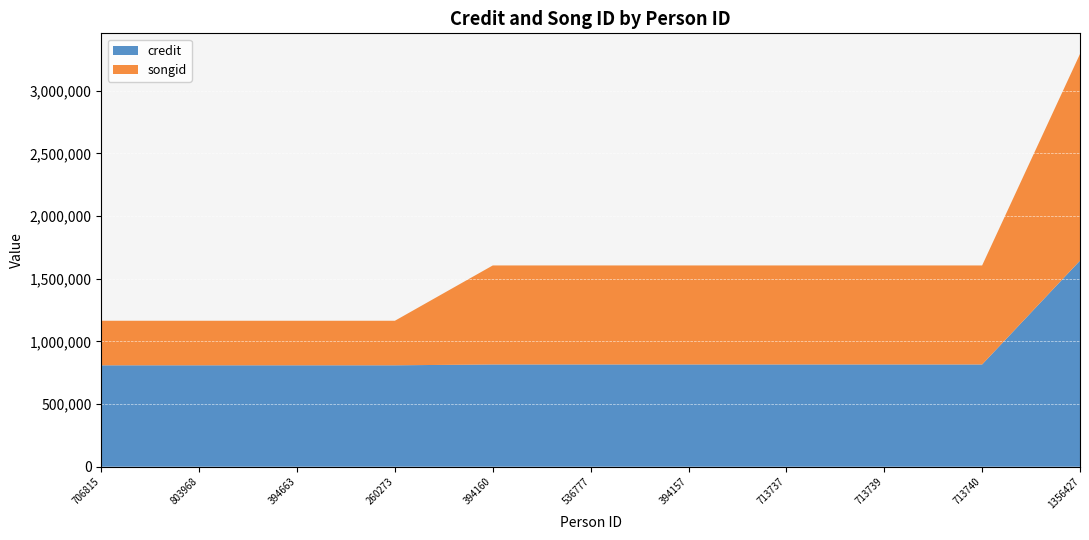

Reading left to right, transcribe all the data shown in this chart.

credit: 706815=809207	803968=809207	394663=809207	260273=809207	394160=815953	536777=815953	394157=815953	713737=815953	713739=815953	713740=815953	1356427=1644680
songid: 706815=355562	803968=355562	394663=355562	260273=355562	394160=790253	536777=790253	394157=790253	713737=790253	713739=790253	713740=790253	1356427=1649442